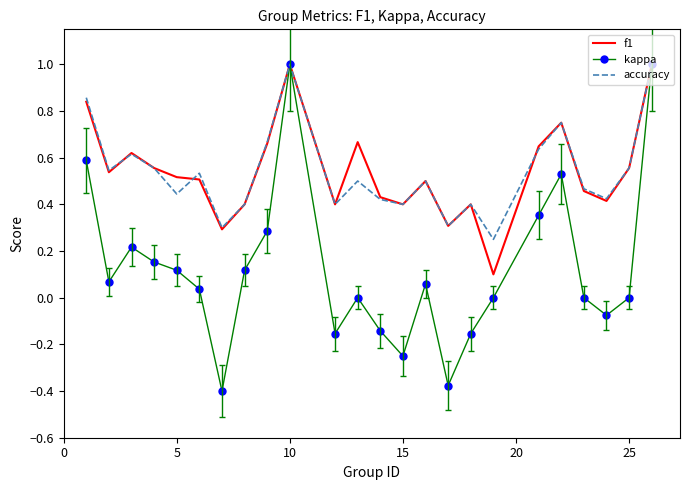

What is the highest value of the kappa series?

1.0